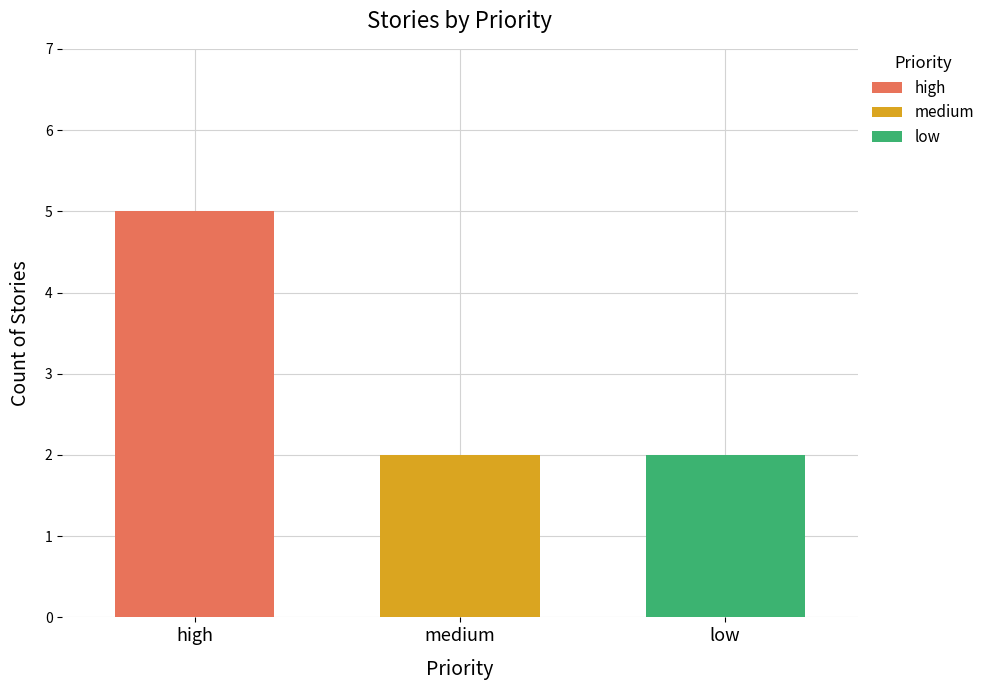

List the labels in order of low value, largest first.

medium